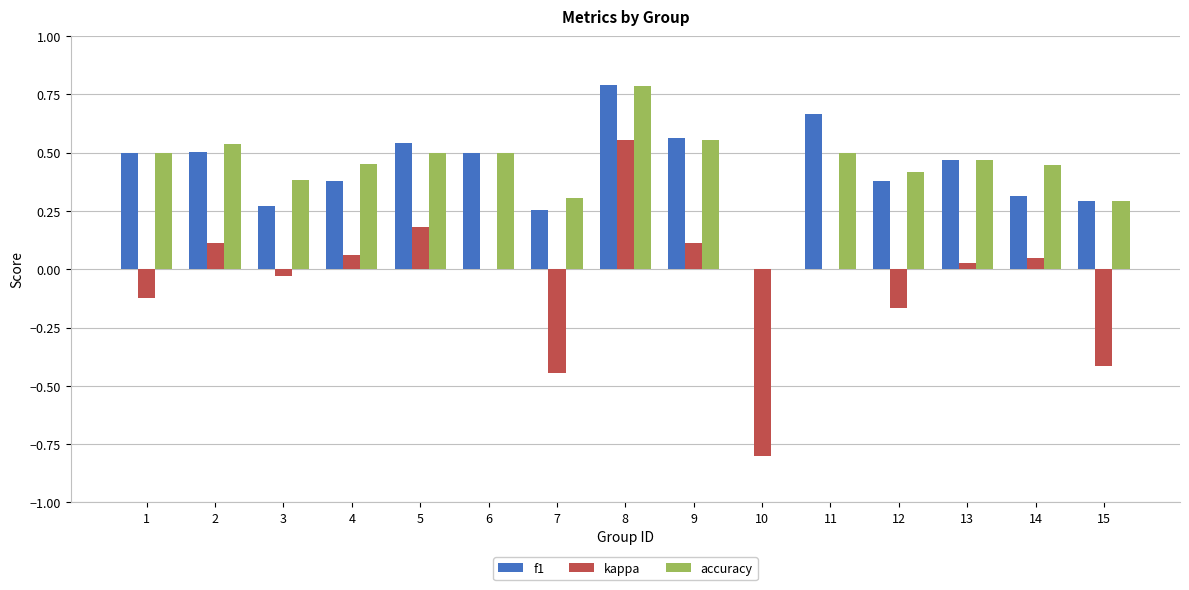

Which category has the highest value in the accuracy series?

8